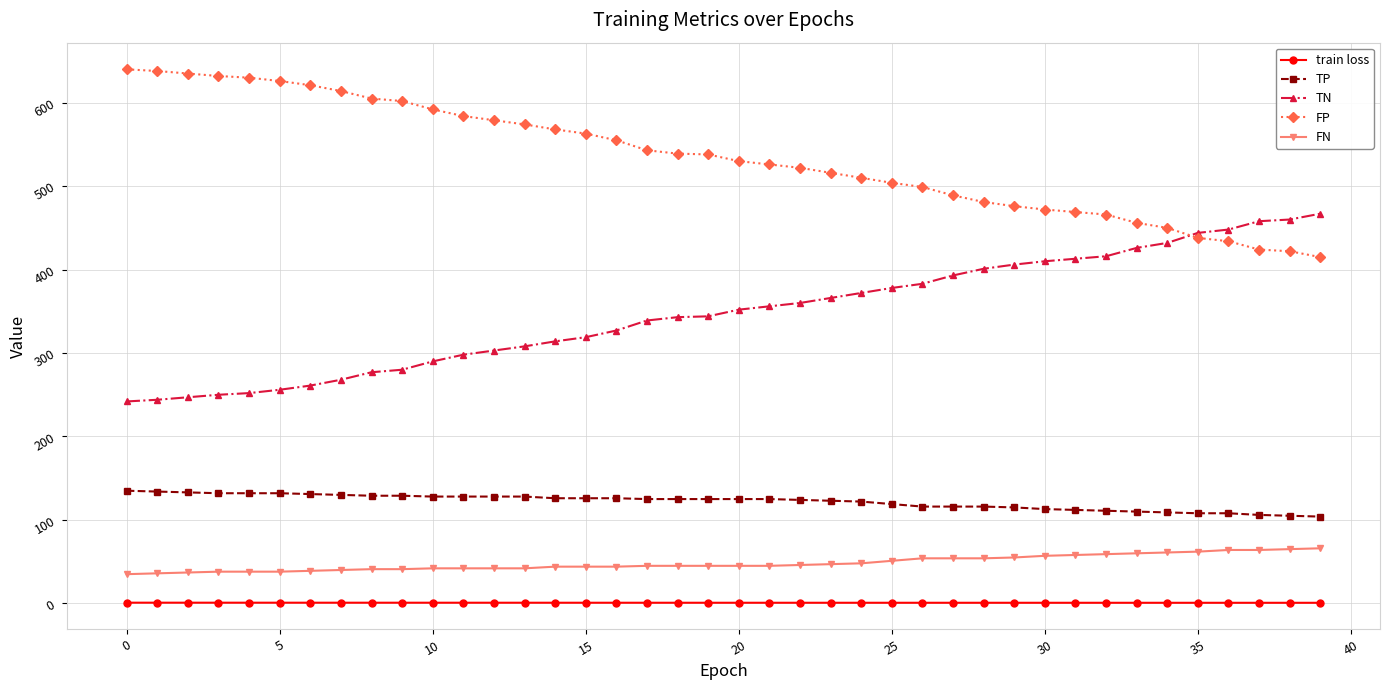

How many distinct data groups are displayed?

5